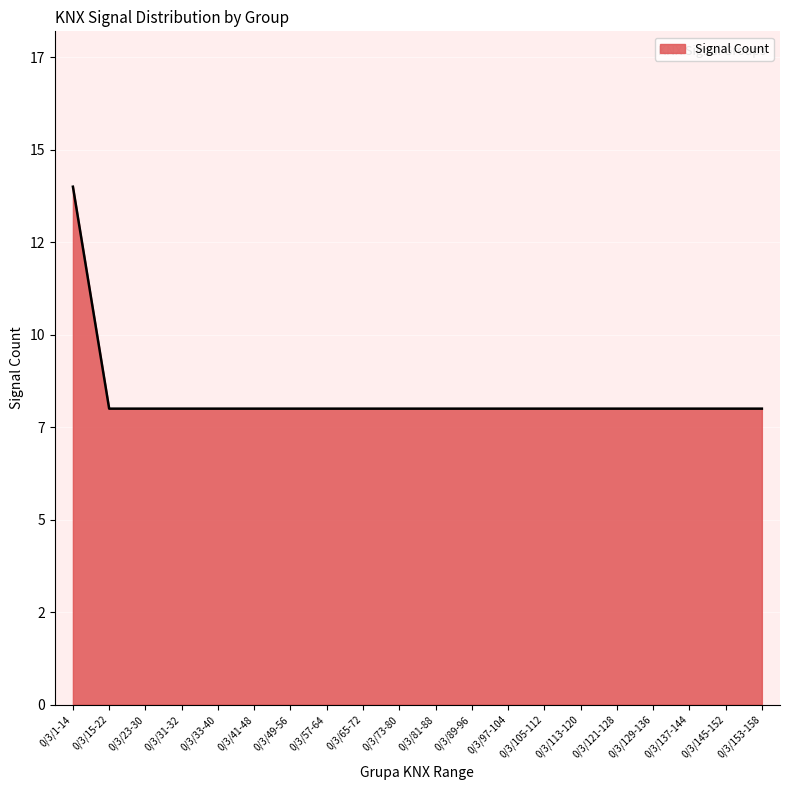

Approximately how many times larger is the value at 0/3/65-72 compared to 0/3/97-104?

1.0